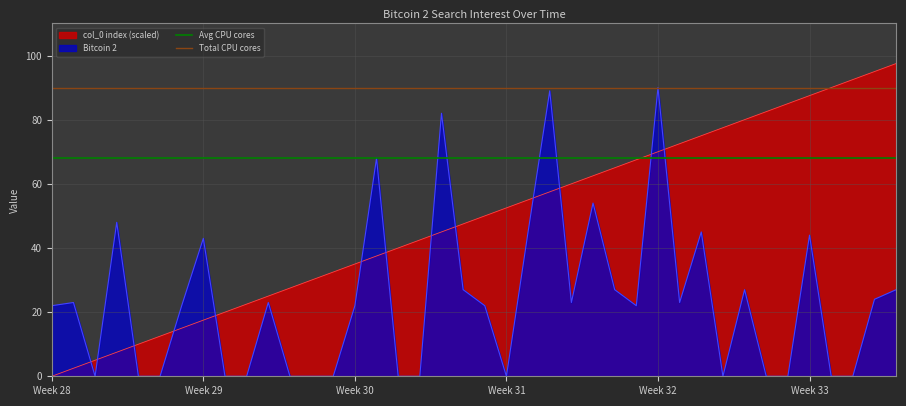

What is the maximum value for col_0 index (scaled)?

97.5